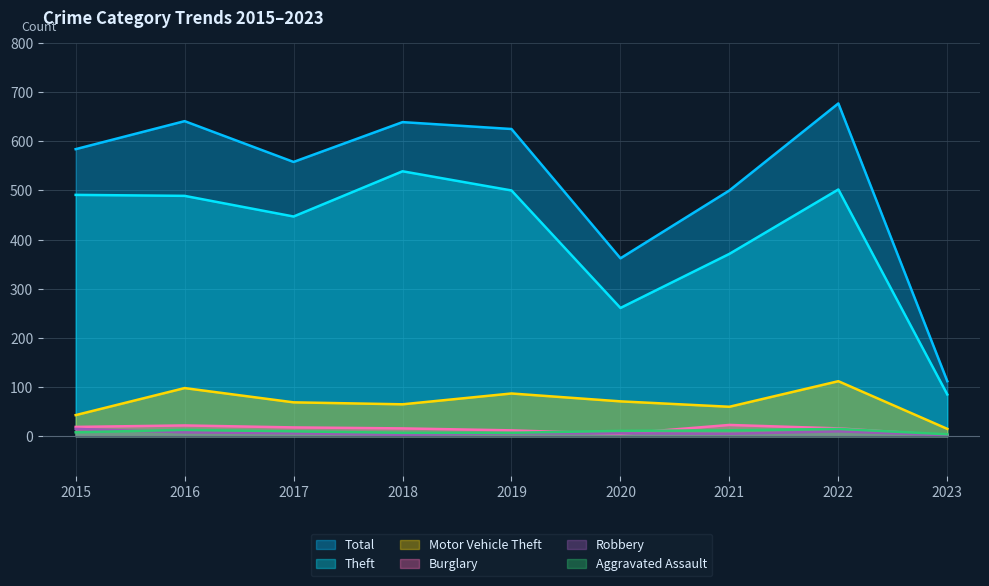

What is the smallest value displayed?

2